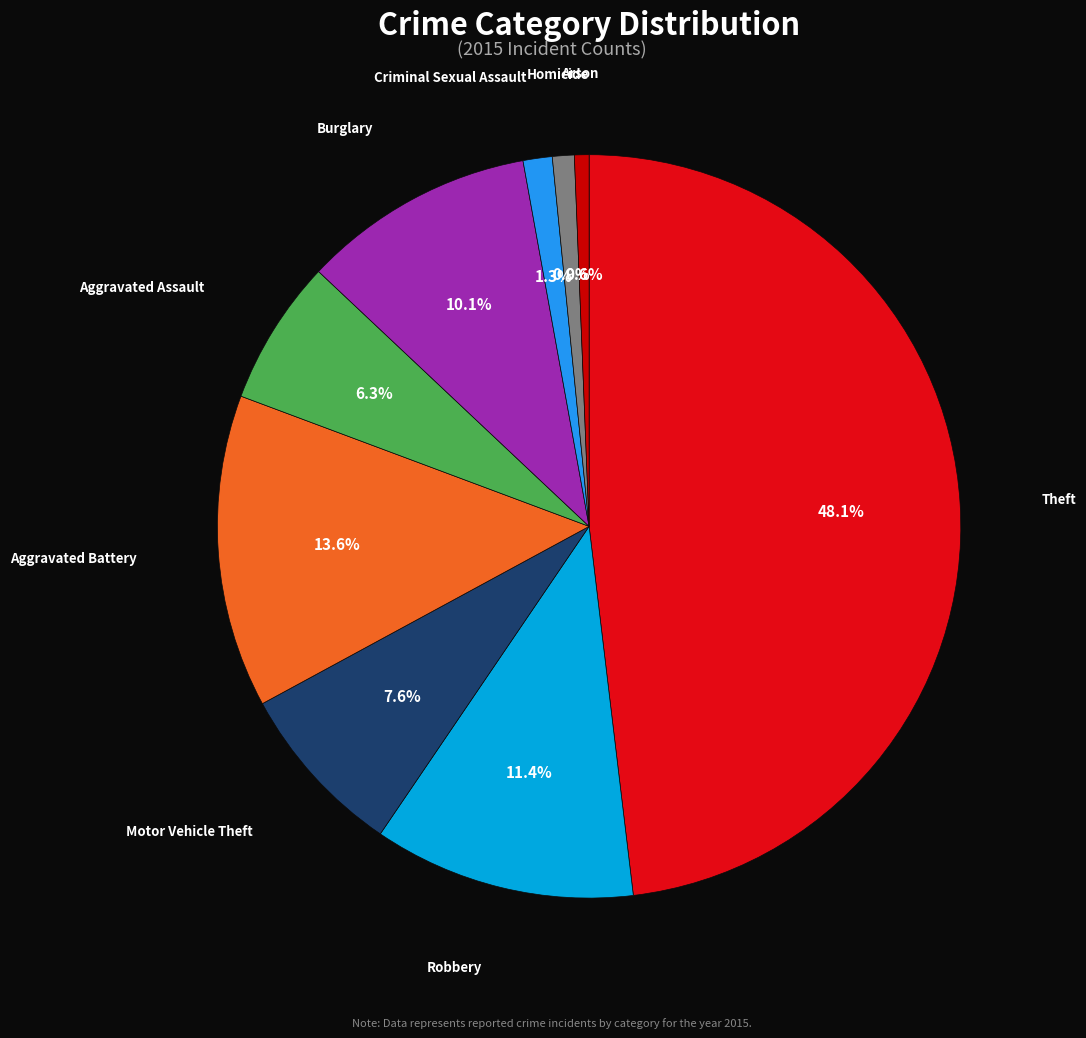

Does Motor Vehicle Theft account for over 50% of the chart?

No